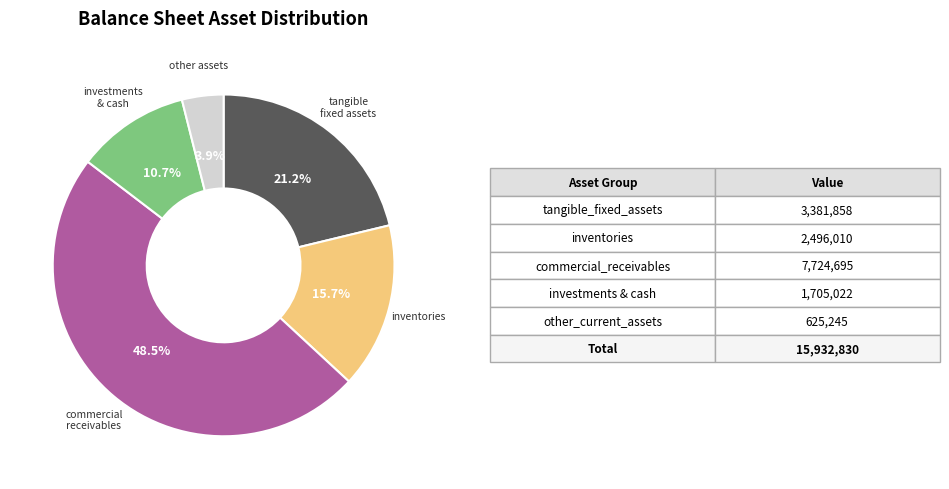

Does any single category account for the majority?

No